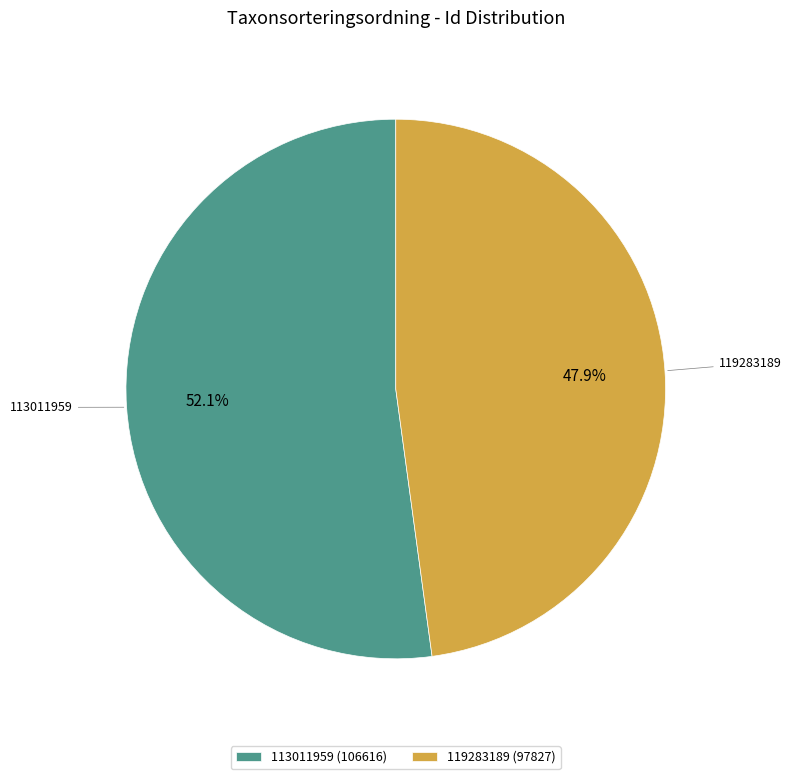

Which category accounts for the majority?

113011959